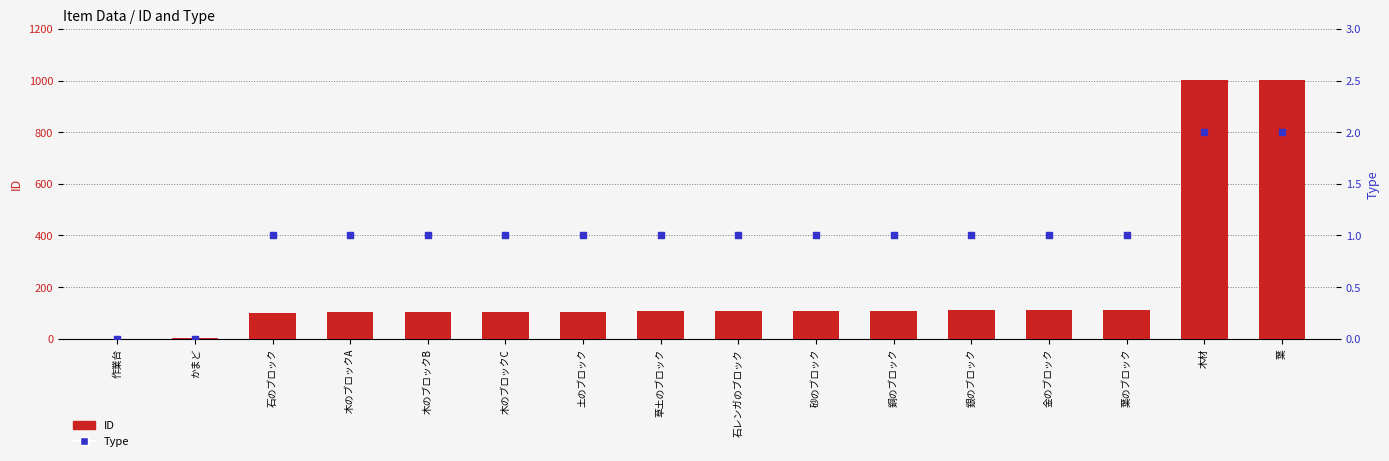

Is the value of ID at 木材 greater than the value of Type at 銀のブロック?

Yes